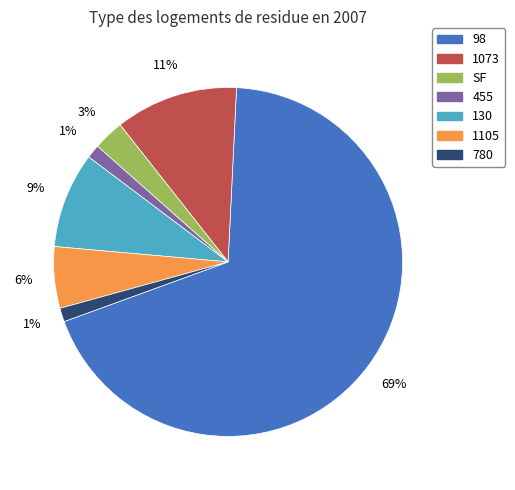

How many slices are in this pie chart?

7